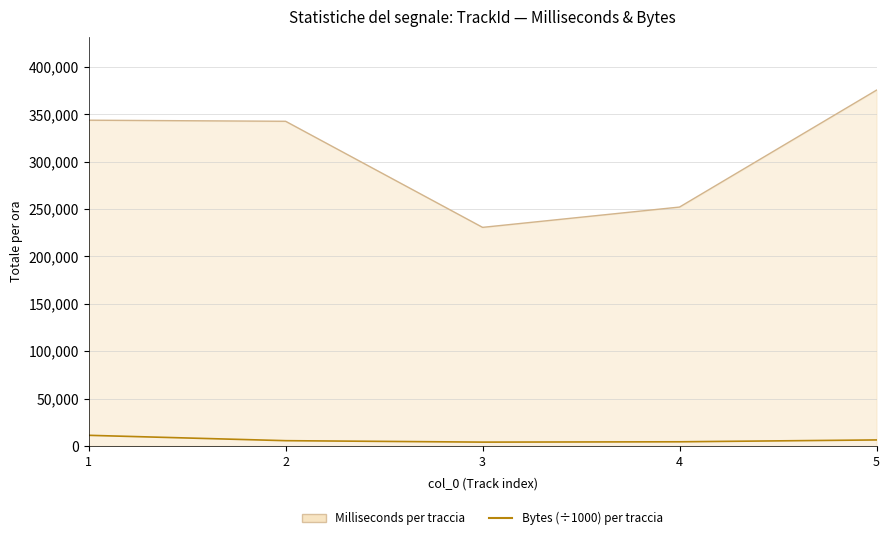

The value of Milliseconds per traccia at 3 is 230619. True or false?

True